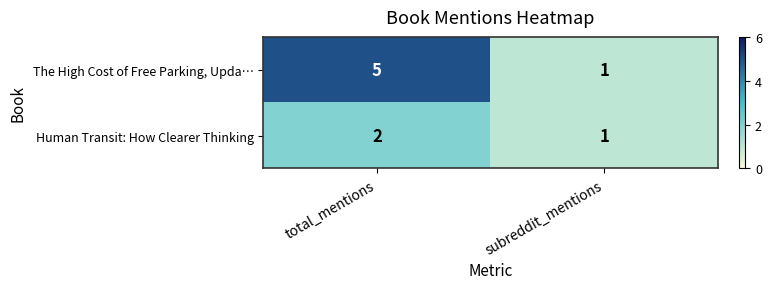

Is it true that The High Cost of Free Parking, Upda… equals 1 at total_mentions?

False